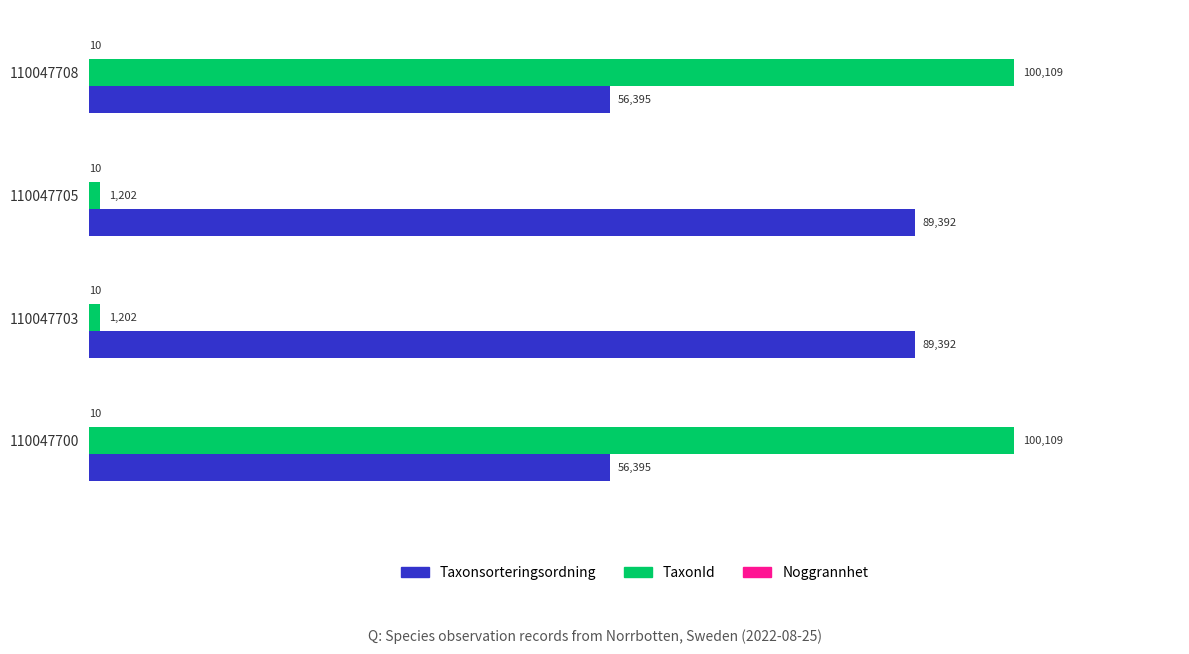

What is the sum of all TaxonId values?

202622